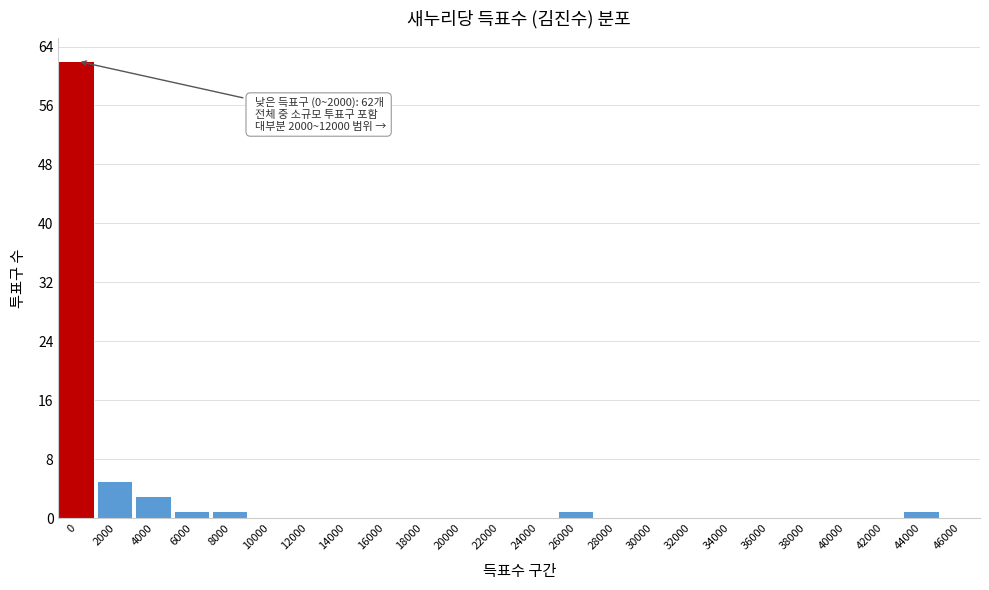

Reading right to left, extract all data points from this chart.

46000=0	44000=1	42000=0	40000=0	38000=0	36000=0	34000=0	32000=0	30000=0	28000=0	26000=1	24000=0	22000=0	20000=0	18000=0	16000=0	14000=0	12000=0	10000=0	8000=1	6000=1	4000=3	2000=5	0=62